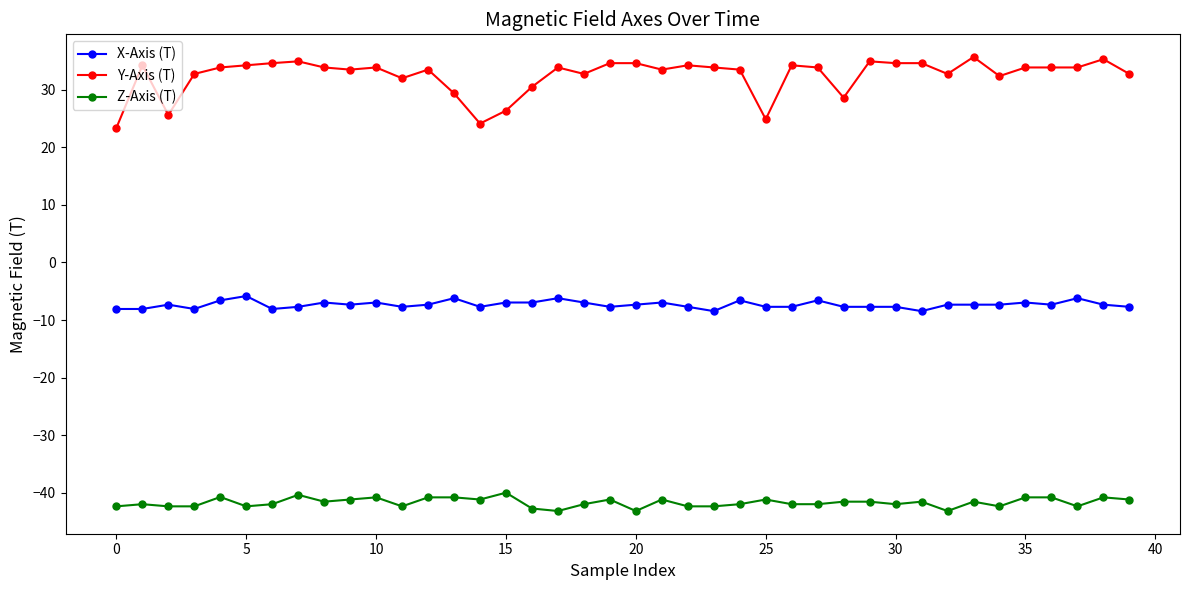

What is the minimum value shown in the chart?

-43.2